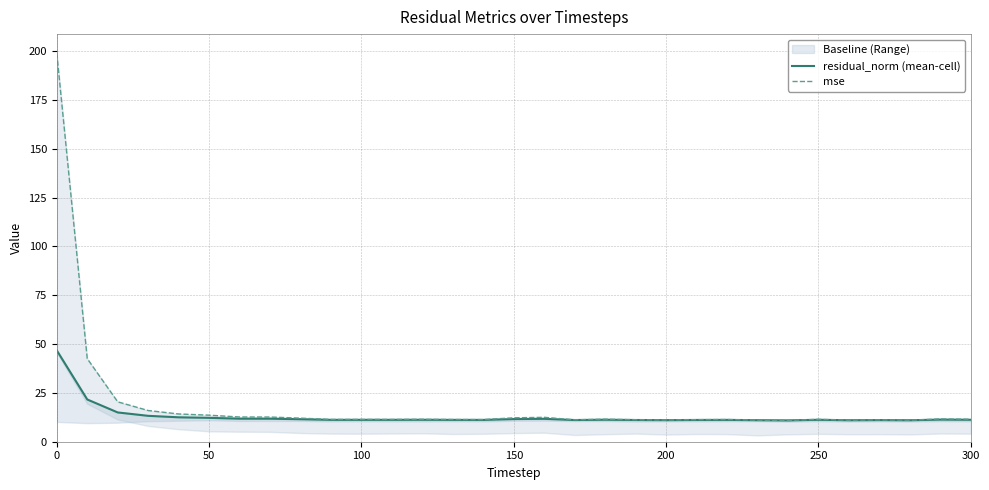

How many interior local valleys does the mse series have?

8